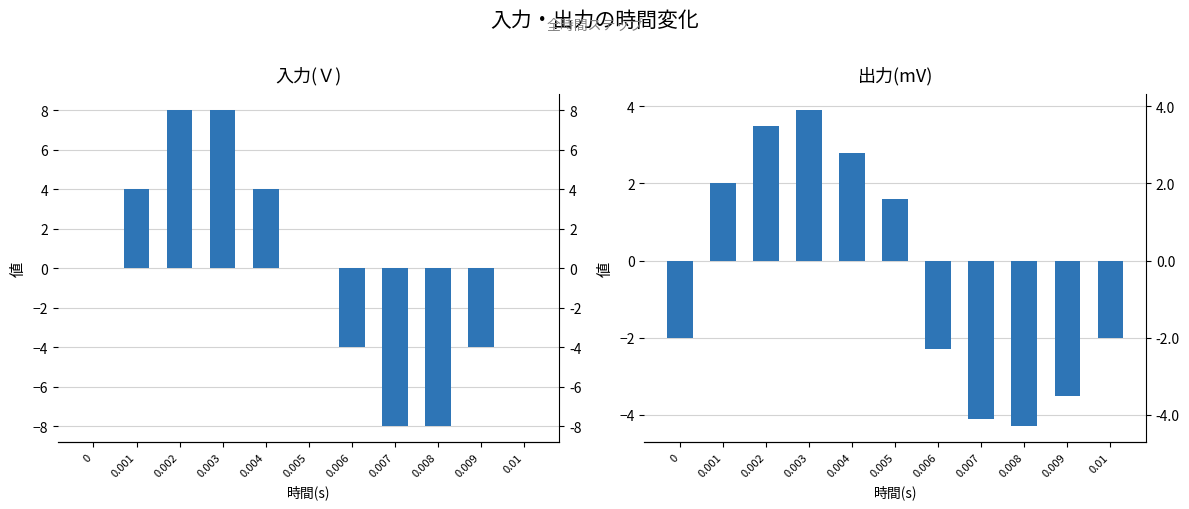

What position from the left is 0.009?

10